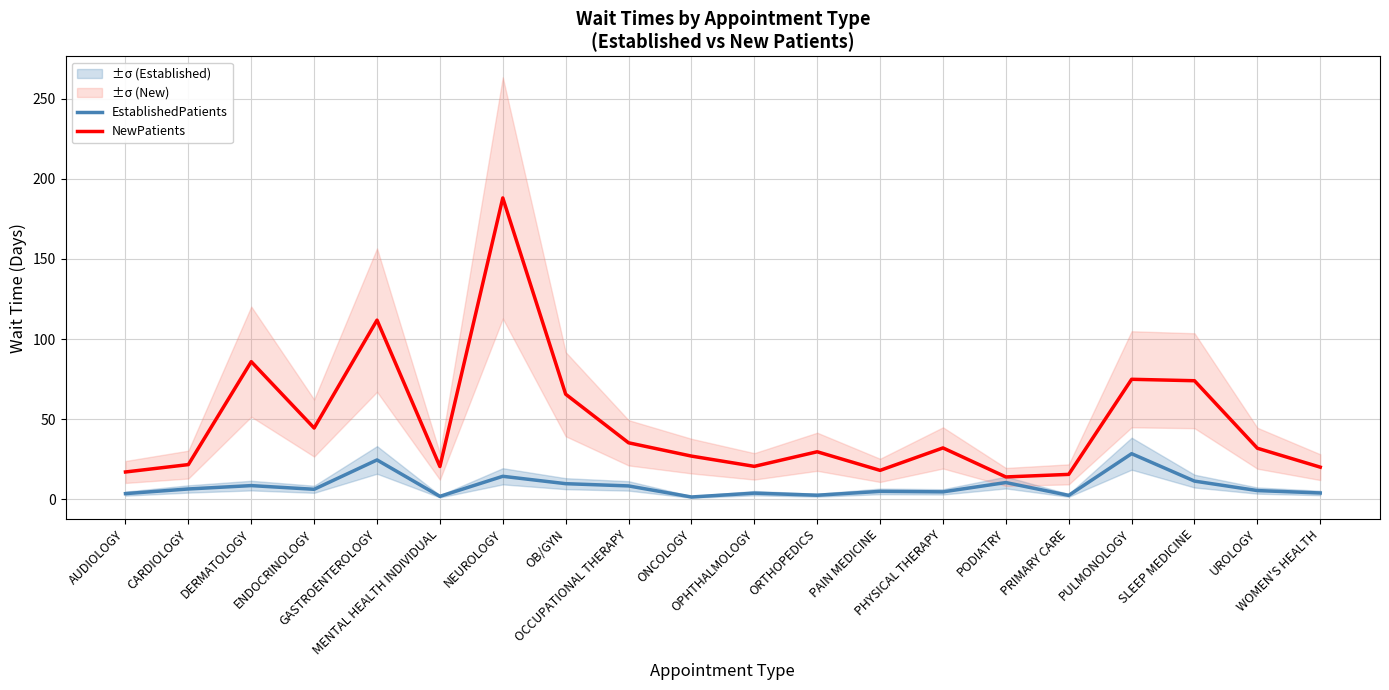

Where does the EstablishedPatients series first go above 6?

CARDIOLOGY